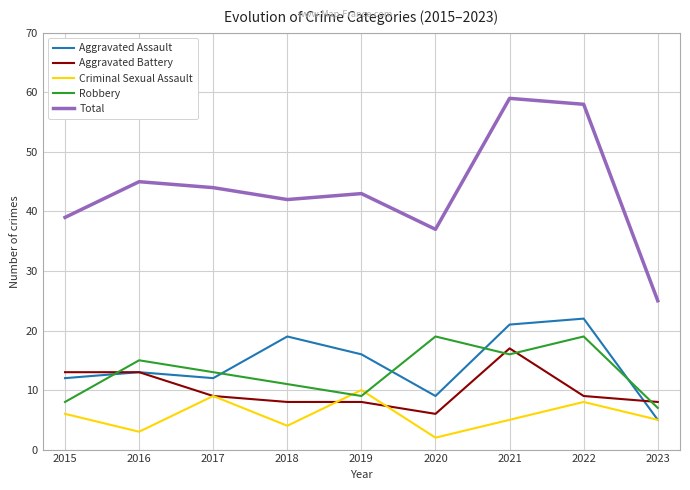

Which series has the largest range (max minus min)?

Total